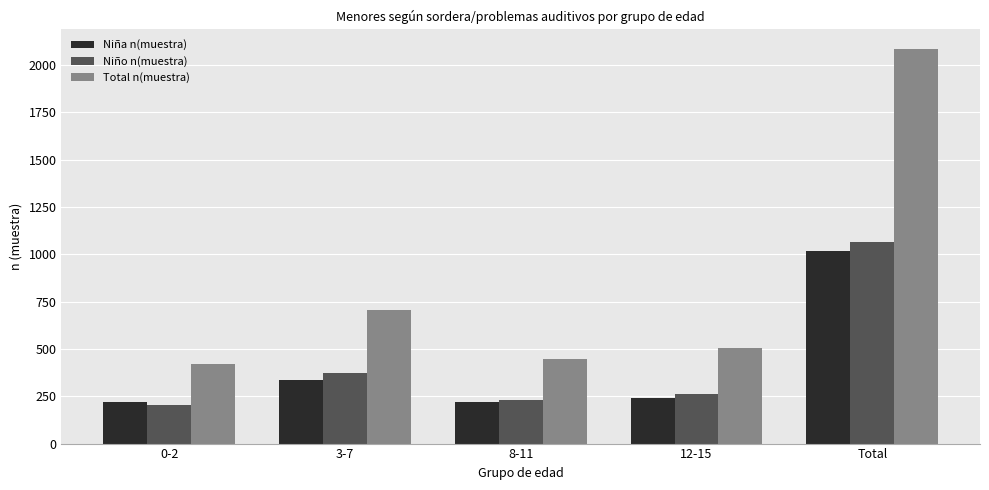

What are all the series names shown in the legend?

Niña n(muestra), Niño n(muestra), Total n(muestra)